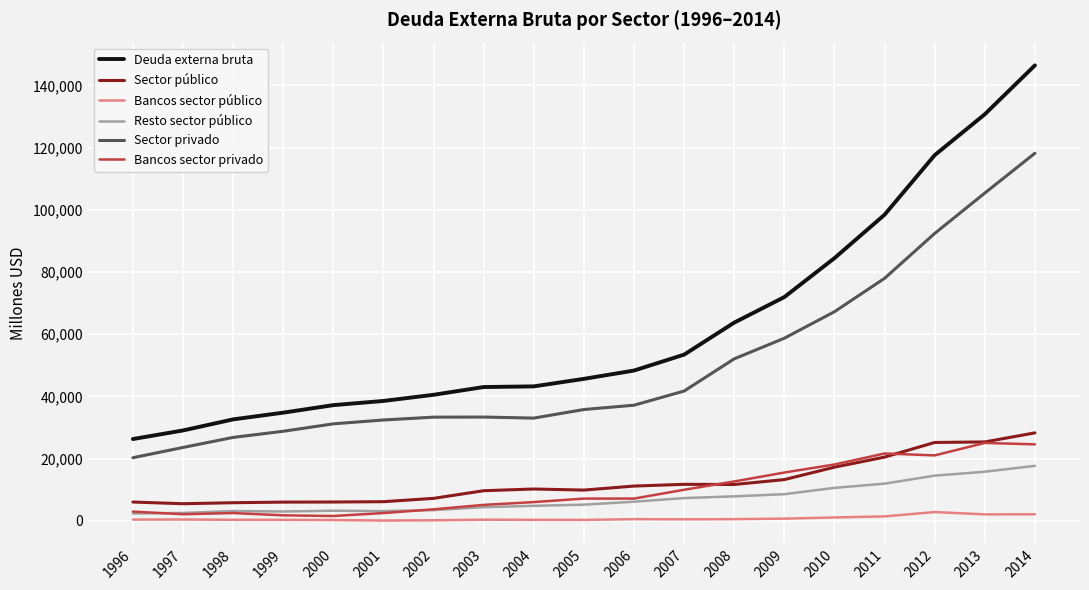

What is the average value of the Bancos sector público series?

745